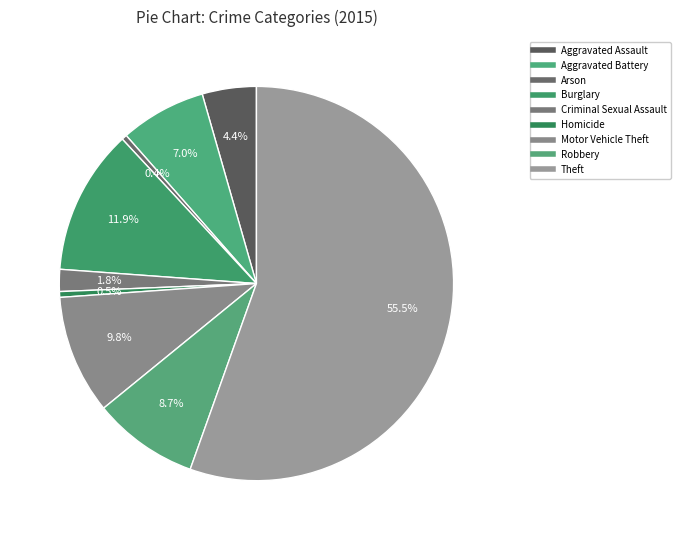

Count the number of slices in the pie.

9